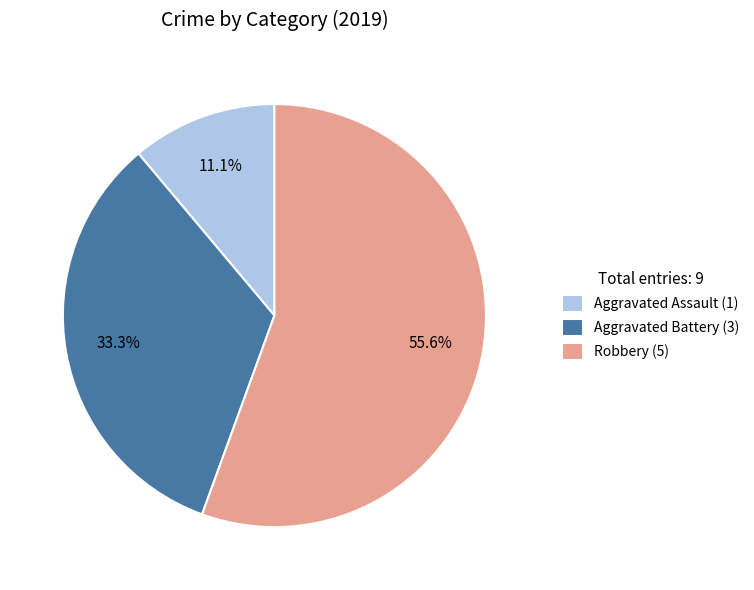

Rank the categories by value from lowest to highest.

Aggravated Assault (1), Aggravated Battery (3), Robbery (5)